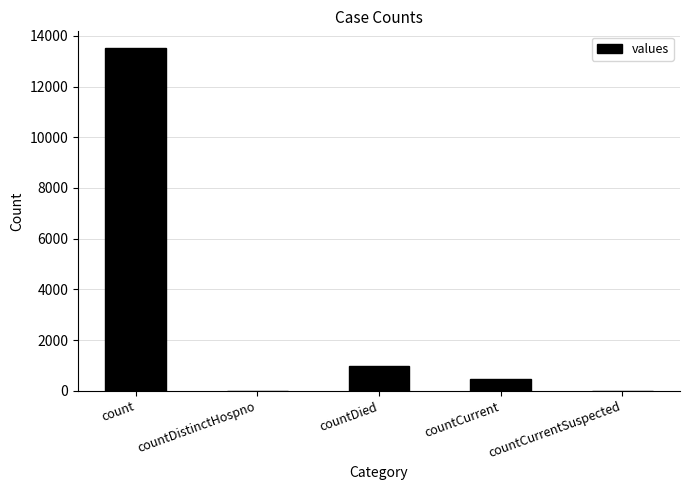

What is the sum of all values?

14932